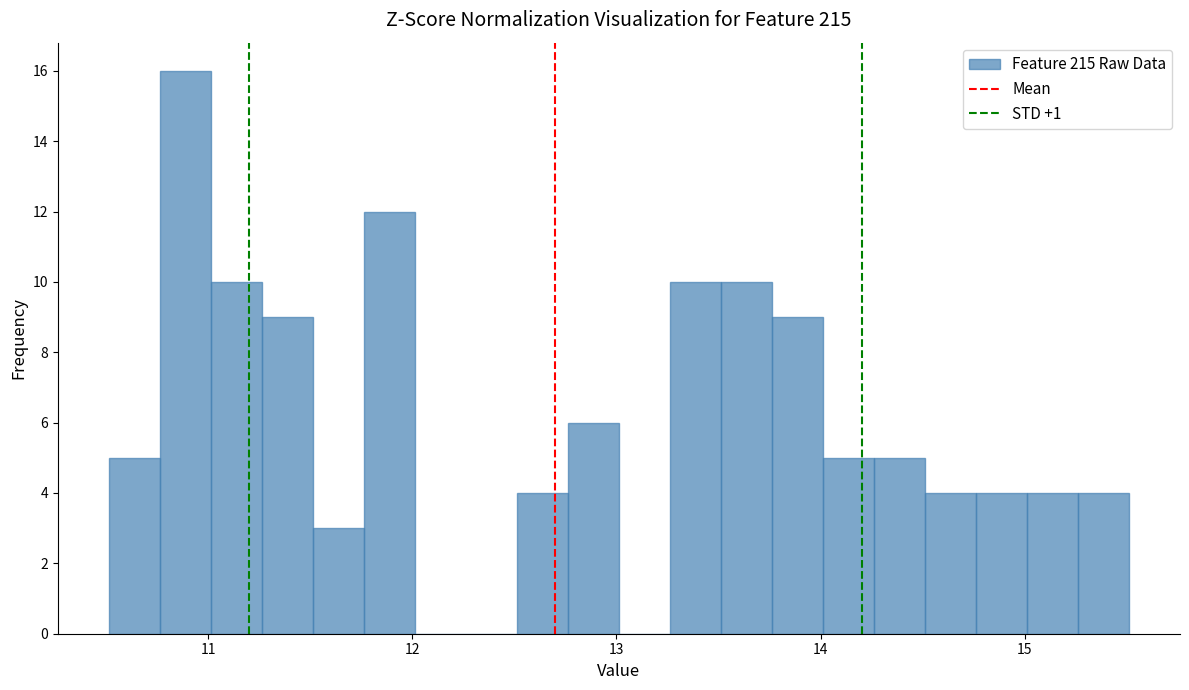

Around what value on the x-axis is the tallest bar? Give the approximate position of its centre, as read against the axis.

10.9